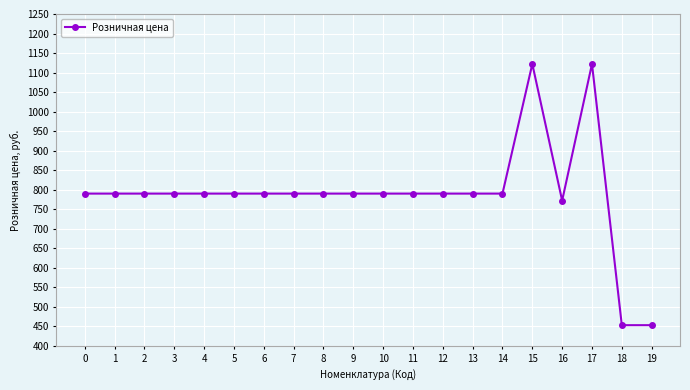

Reading right to left, extract all data points from this chart.

19=453	18=453	17=1122	16=772	15=1122	14=790	13=790	12=790	11=790	10=790	9=790	8=790	7=790	6=790	5=790	4=790	3=790	2=790	1=790	0=790